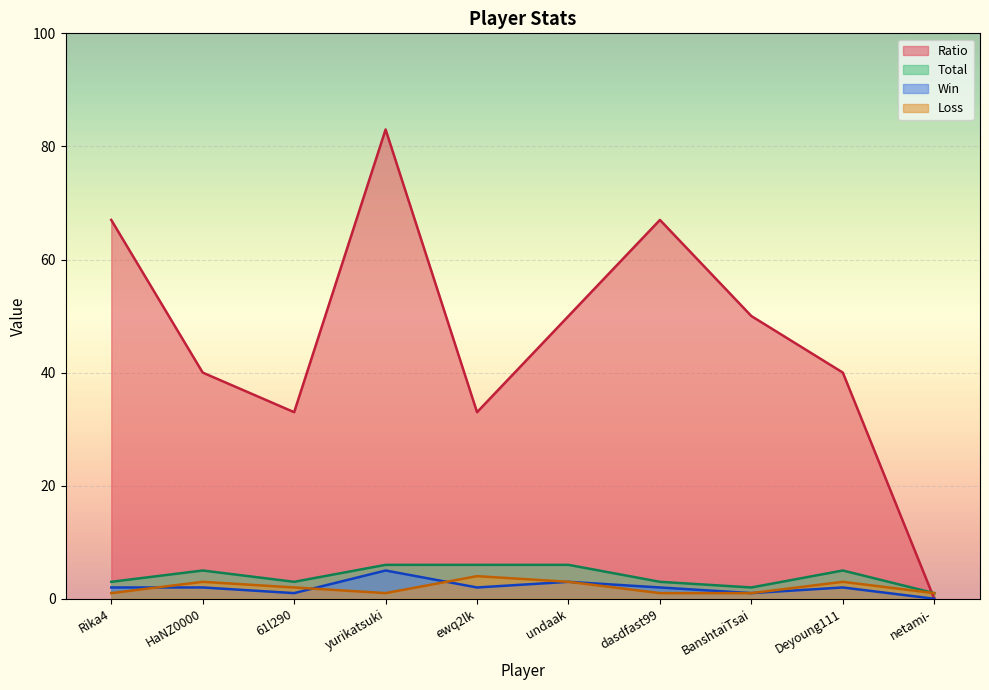

The value of Total at Rika4 is 1. True or false?

False